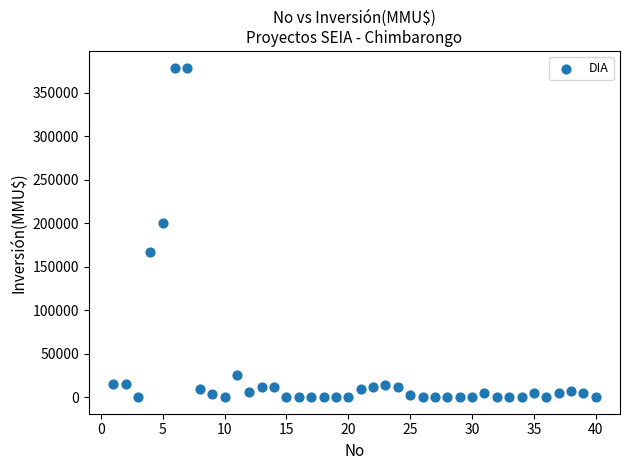

What is the range of Y values (max minus min)?

378872